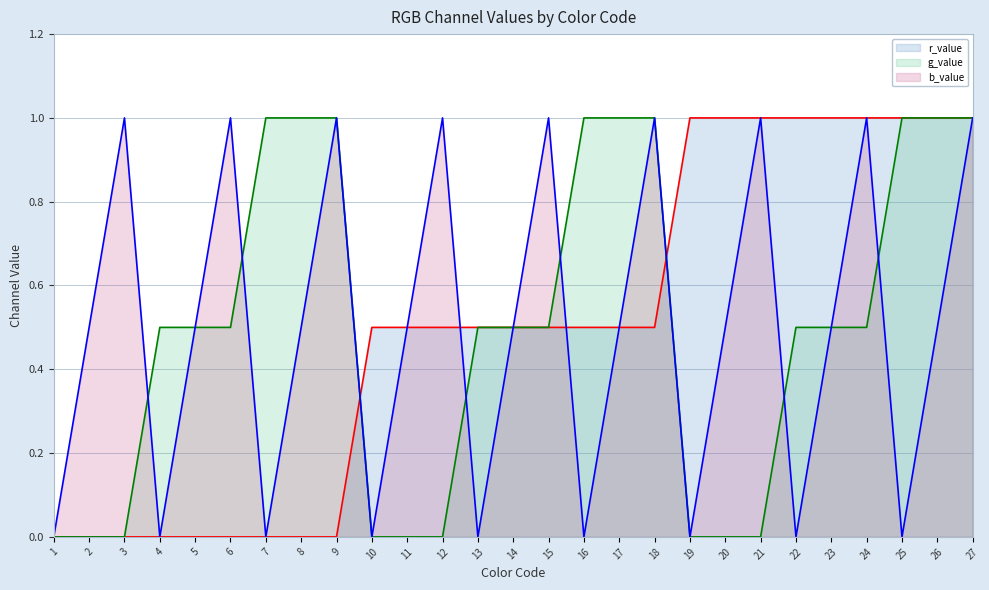

At how many categories does at least one series exceed 0?

26